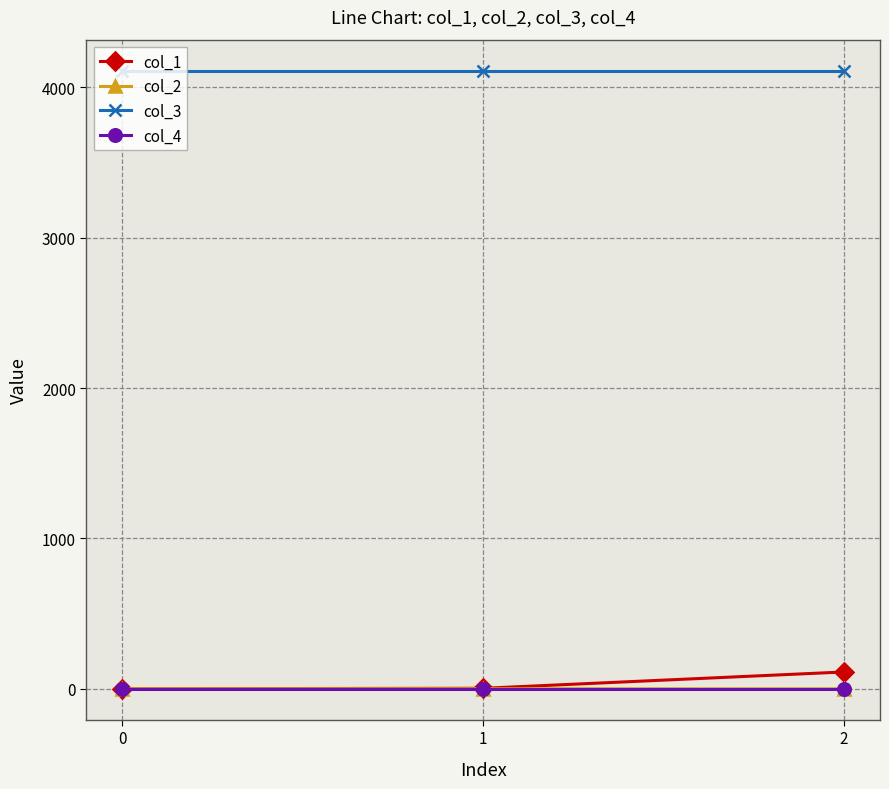

The value of col_3 at 0 is 4112.0. True or false?

True